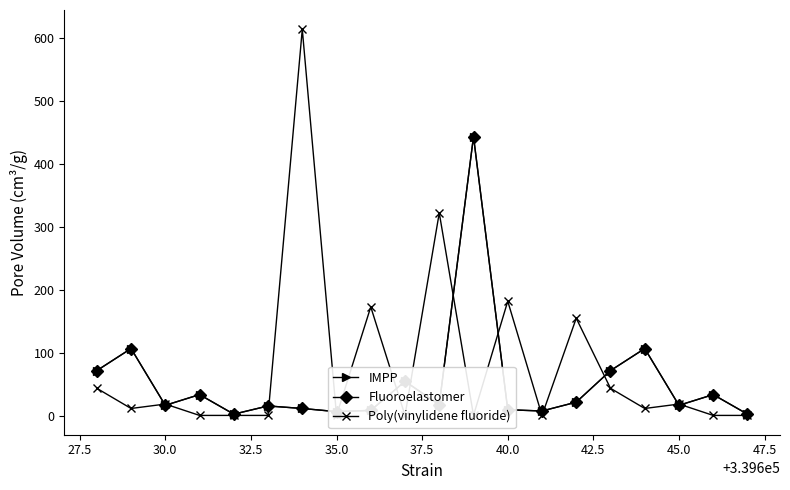

What is the sum of all IMPP values?

1066